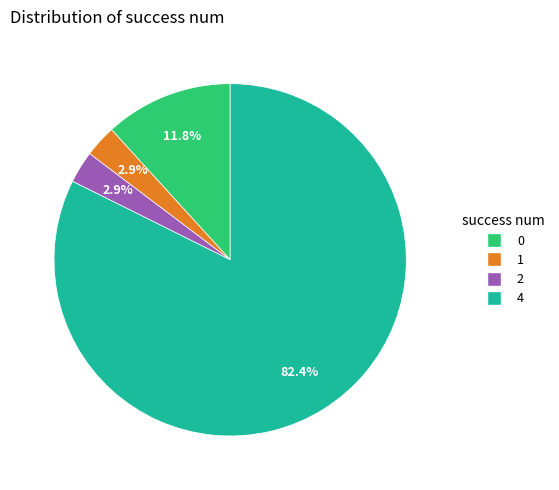

To the nearest percent, what is the average slice percentage?

25%